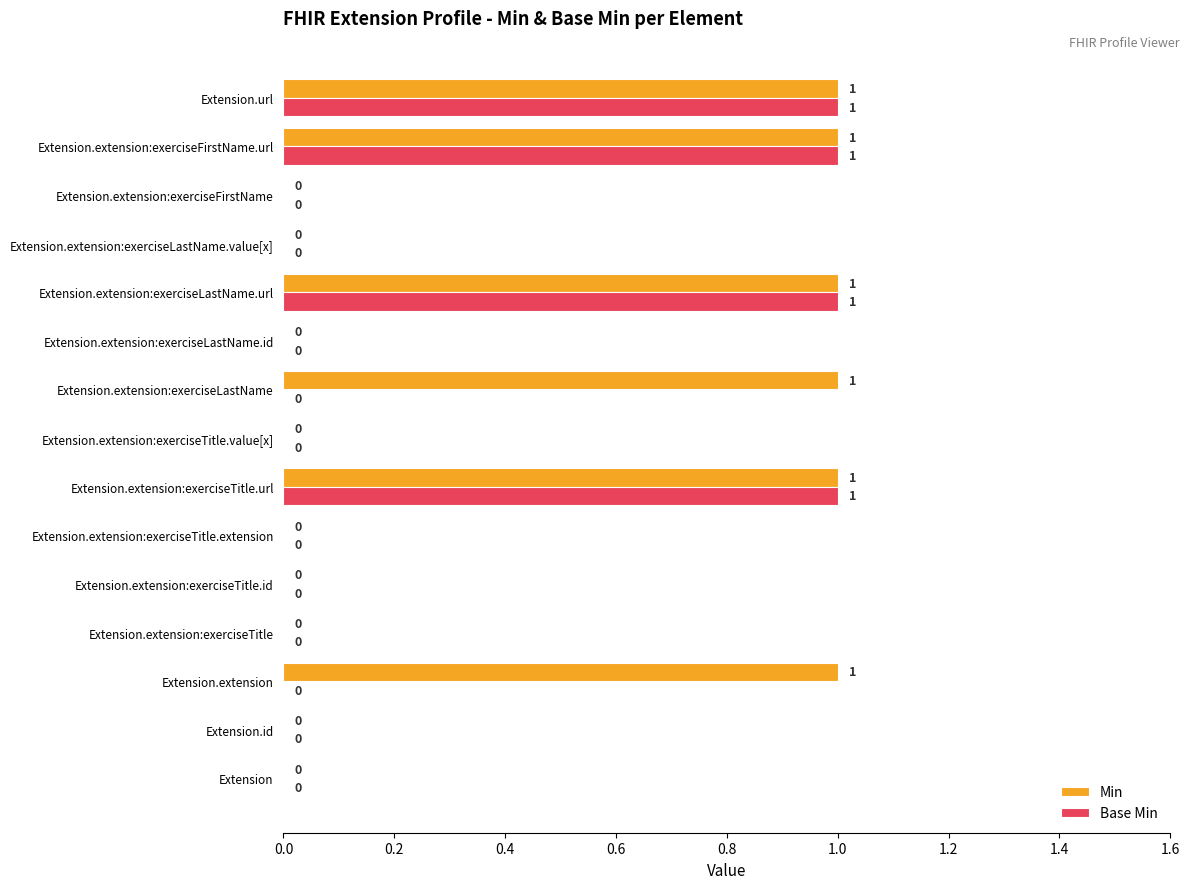

Which series has the largest total across all categories?

Min